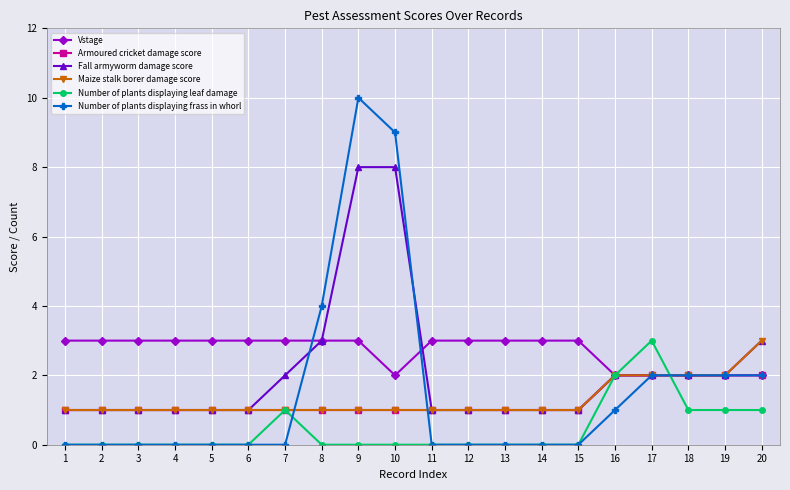

What is the spread (max minus min) of values at 6?

3